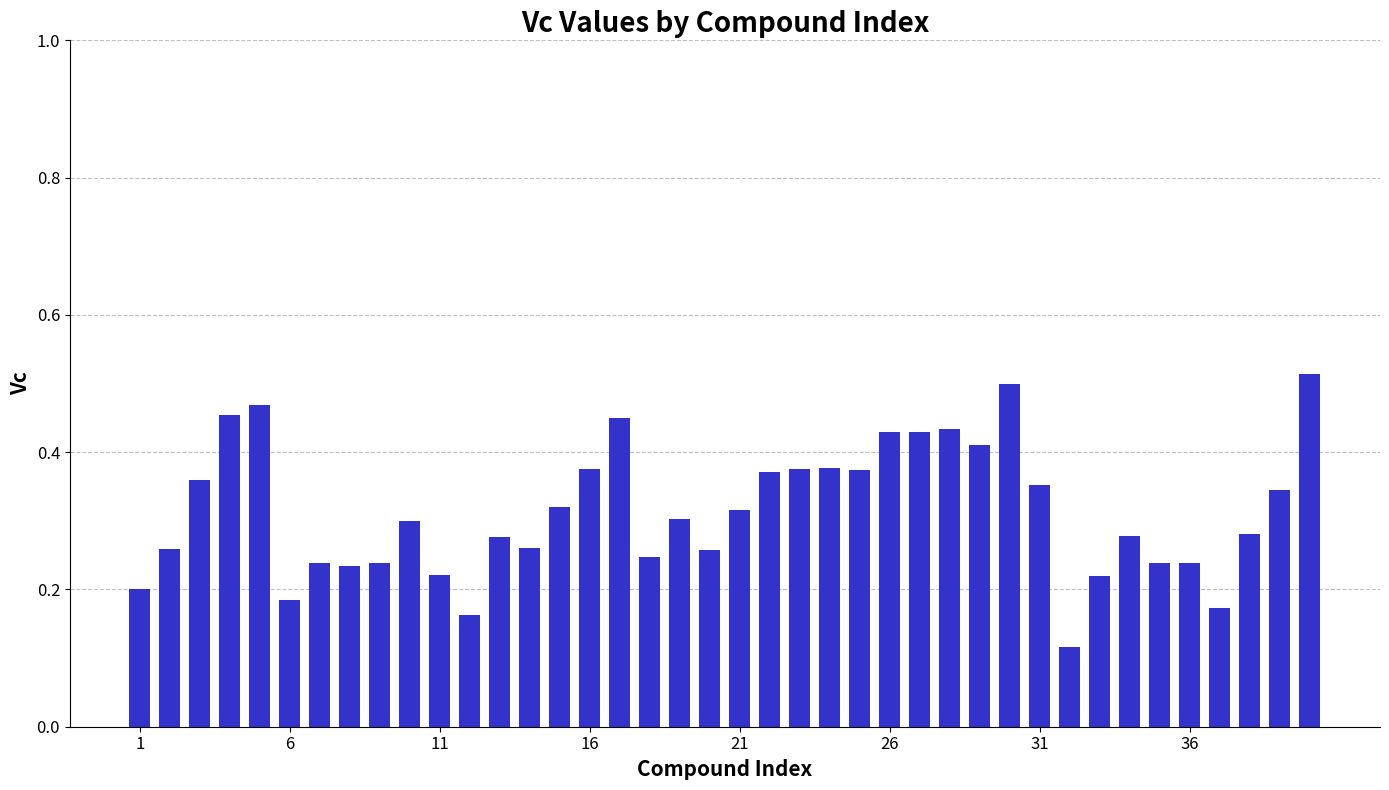

How many distinct data groups are displayed?

1